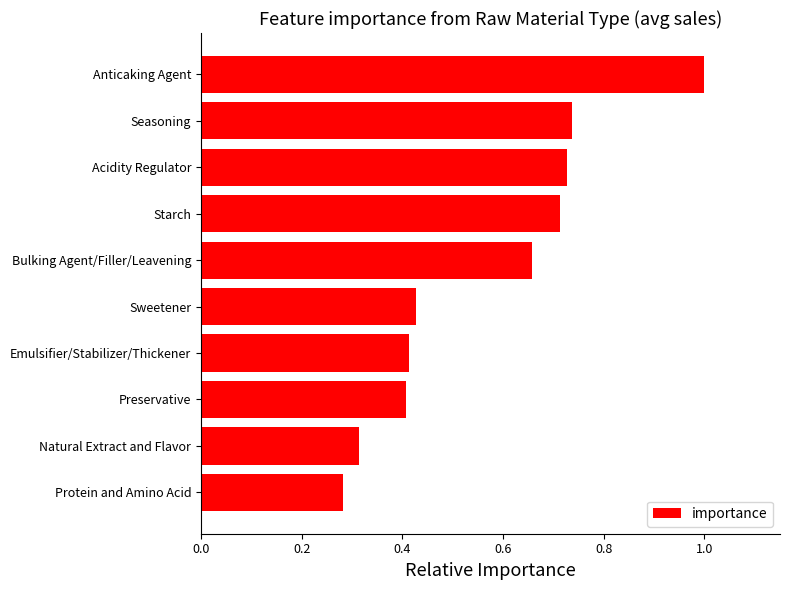

The chart shows a value of 0.2 at Sweetener. True or false?

False